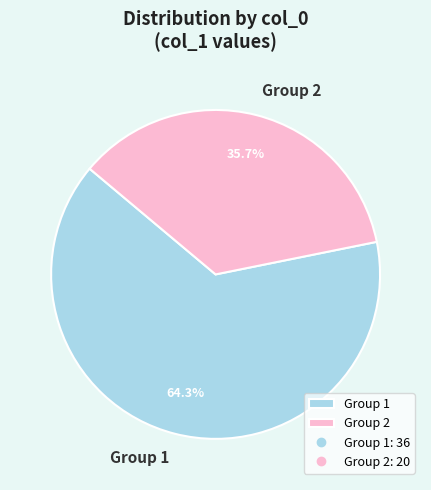

How much of the chart is everything except Group 1?

35.7%